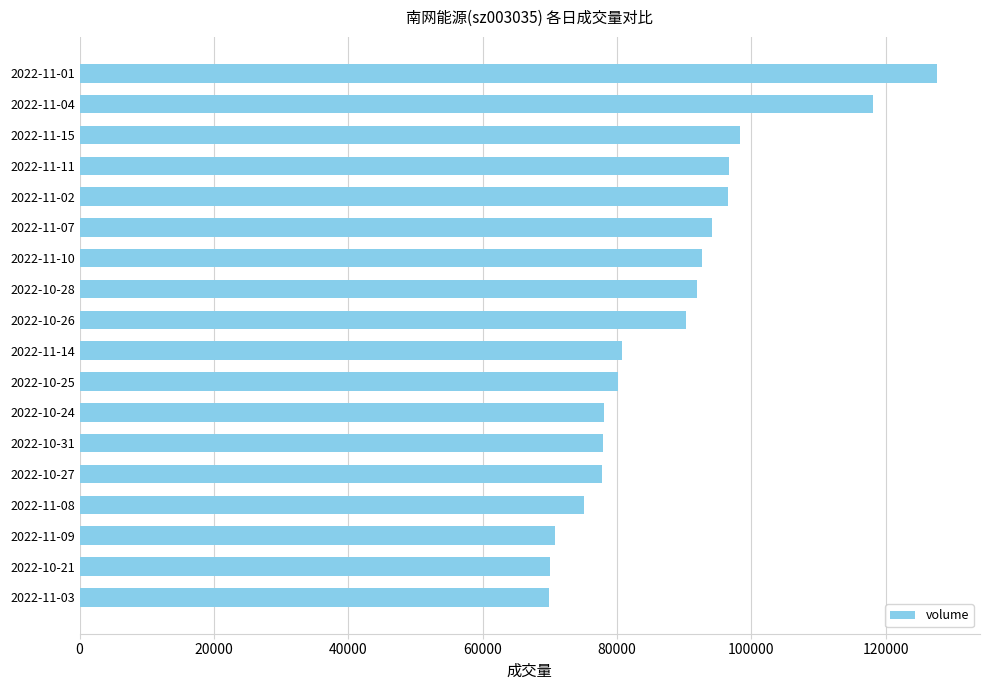

Approximately how many times larger is the value at 2022-10-27 compared to 2022-11-03?

1.1